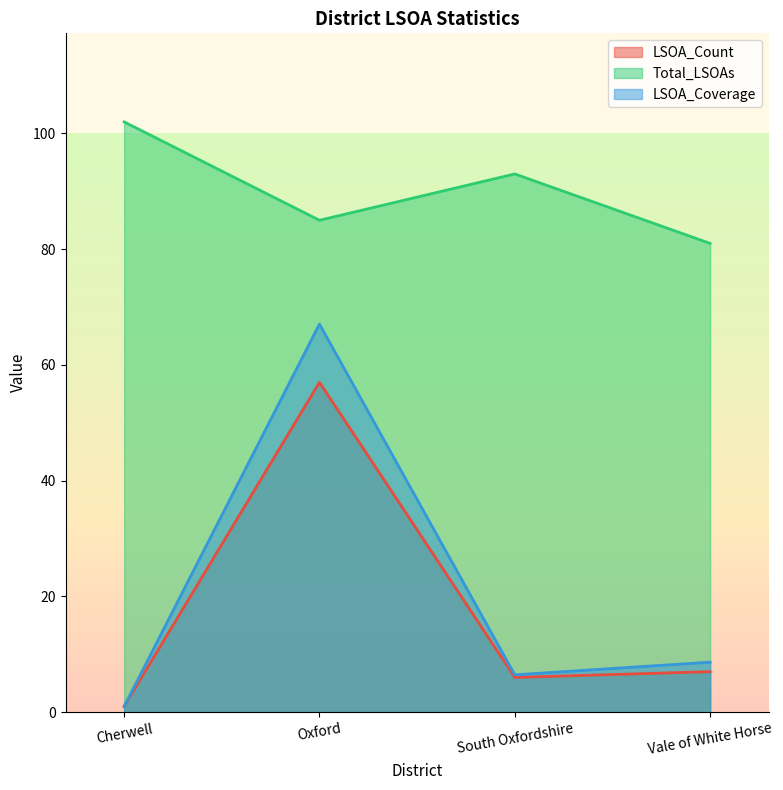

Which has a higher value, Oxford or Cherwell?

Oxford